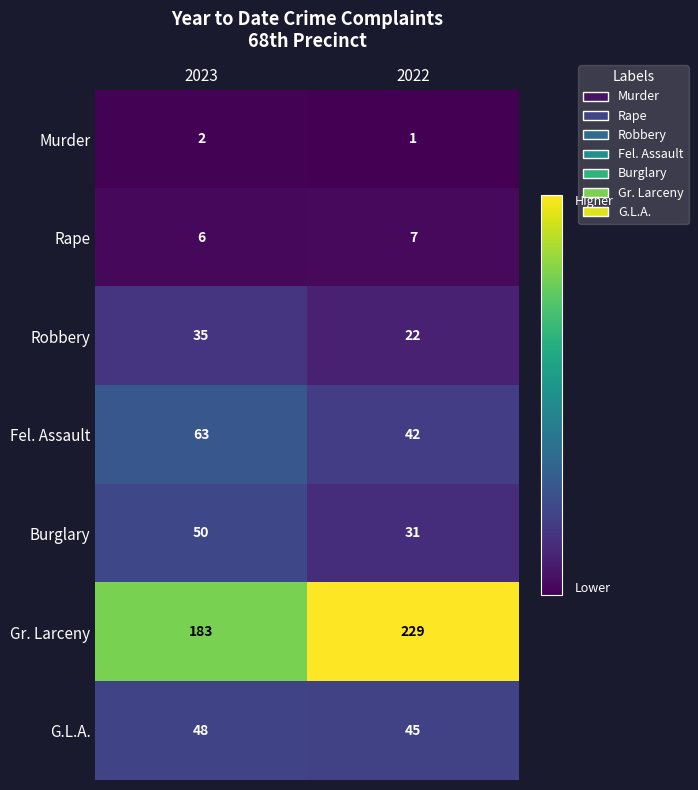

Count the number of categories in the chart.

2